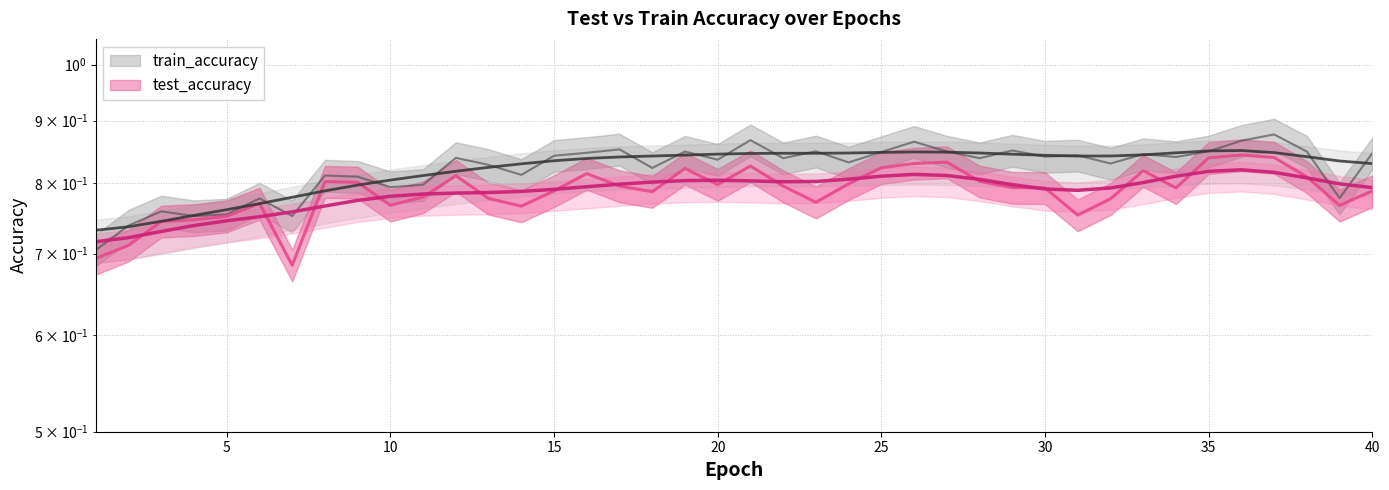

What is the total value across all series at 12?

1.6